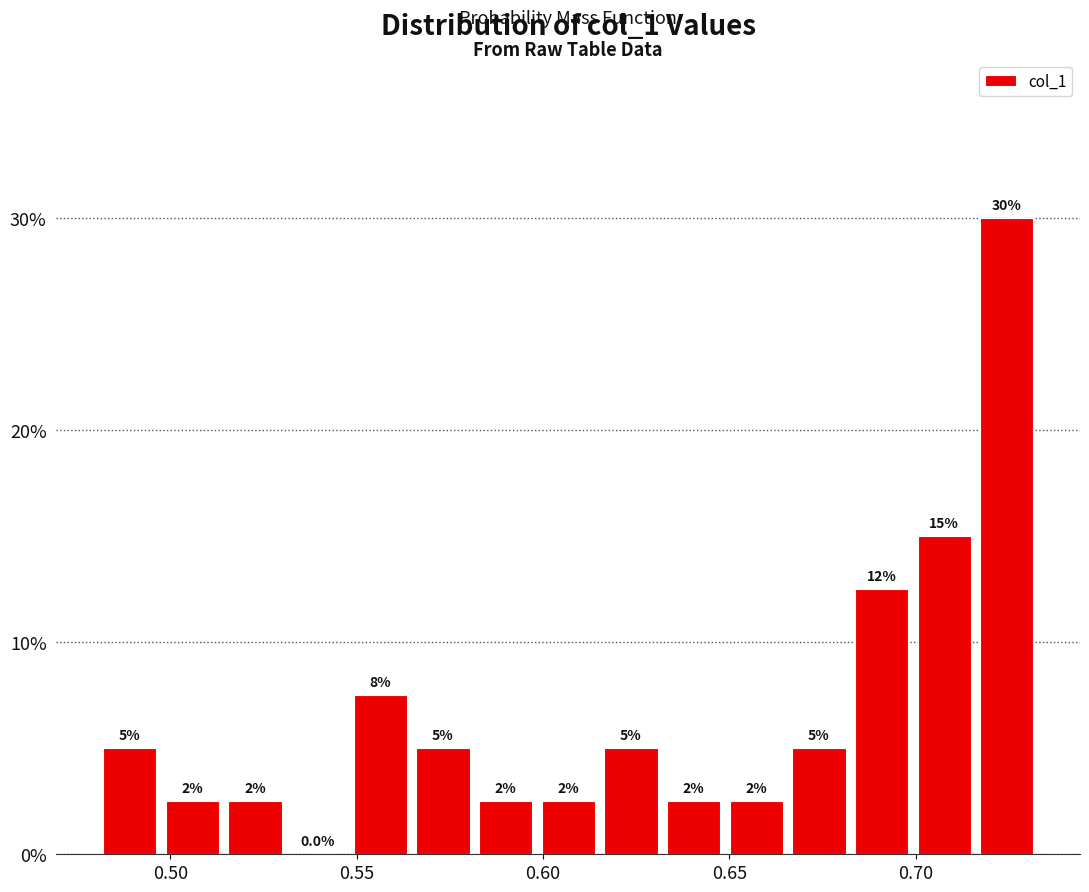

Around what value on the x-axis is the tallest bar? Give the approximate position of its centre, as read against the axis.

0.725